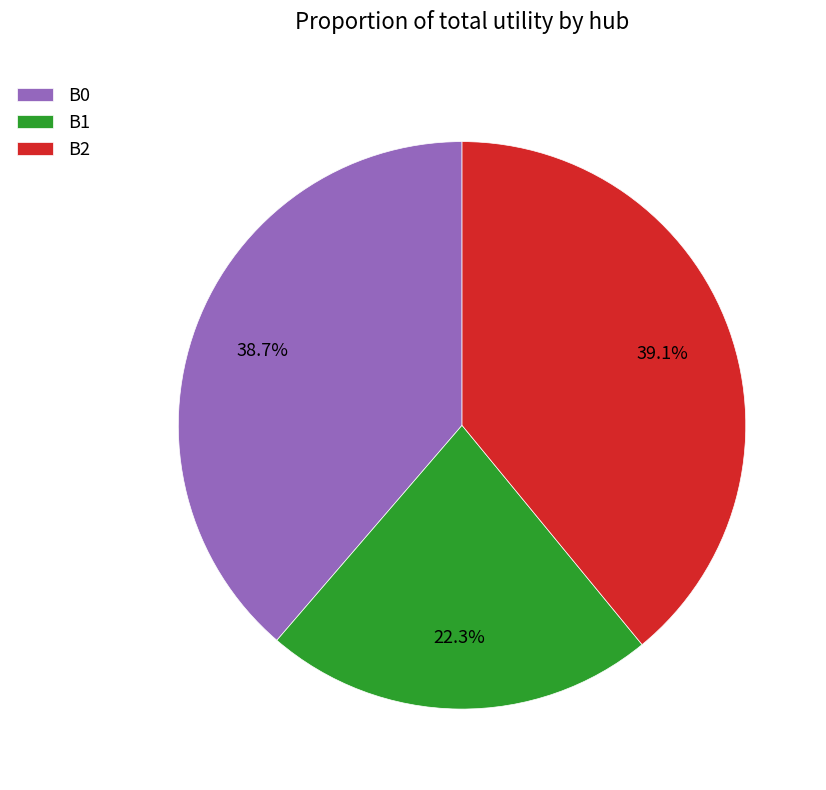

Count the number of slices in the pie.

3